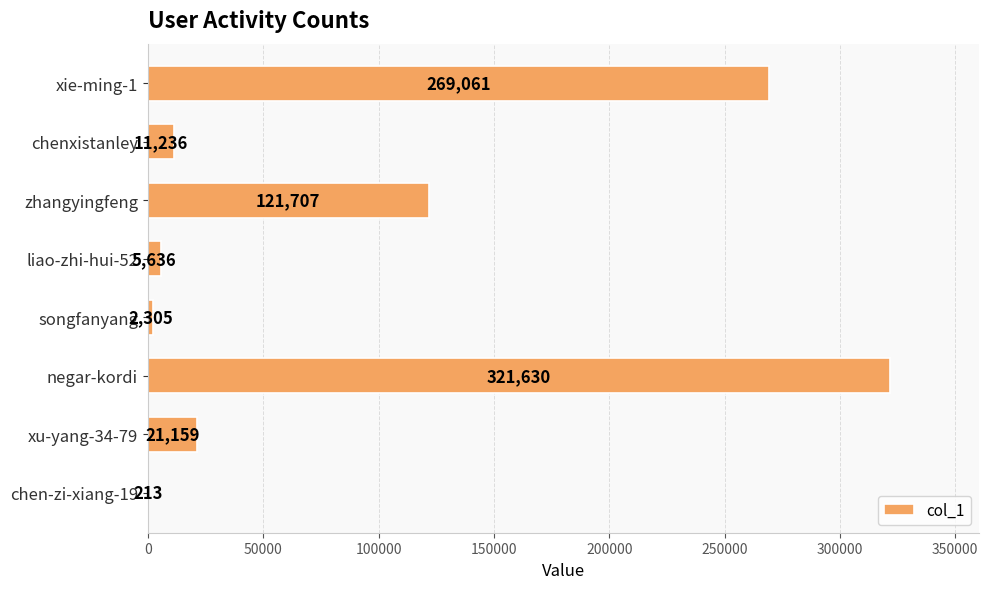

Reading top to bottom, list all the values displayed in this chart.

xie-ming-1=269061	chenxistanley=11236	zhangyingfeng=121707	liao-zhi-hui-52=5636	songfanyang=2305	negar-kordi=321630	xu-yang-34-79=21159	chen-zi-xiang-19=213